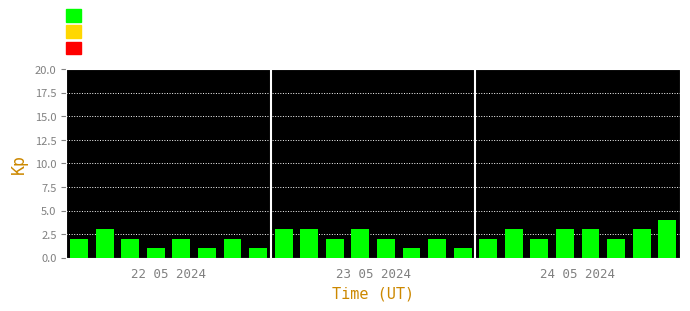

What is the maximum value shown in the chart?

4